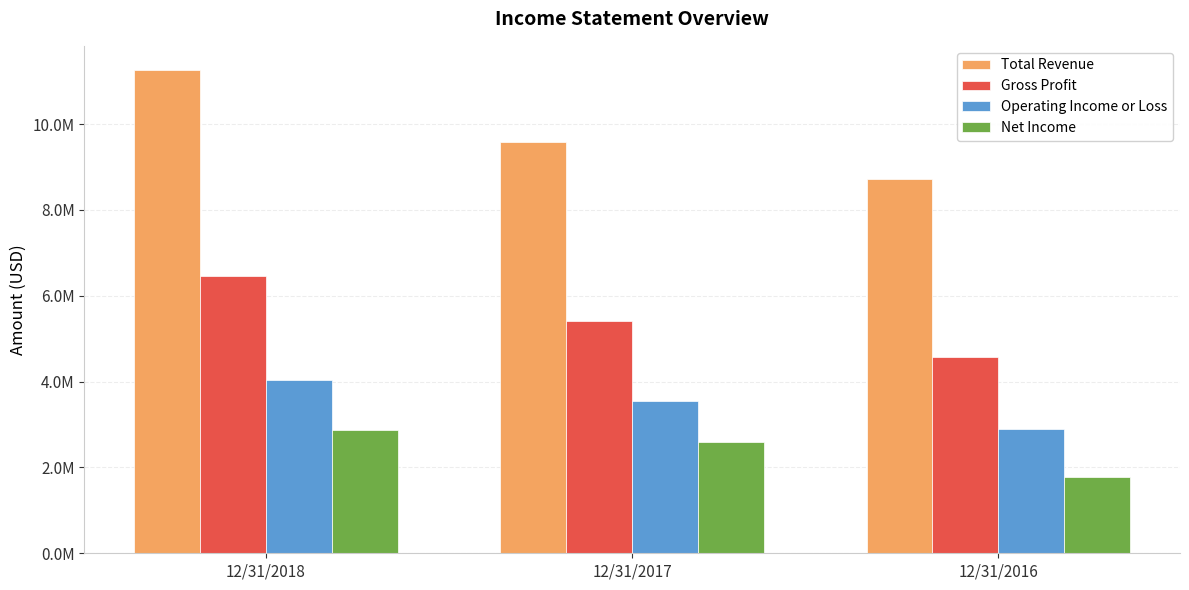

What is the total value across all series at 12/31/2016?

17969606